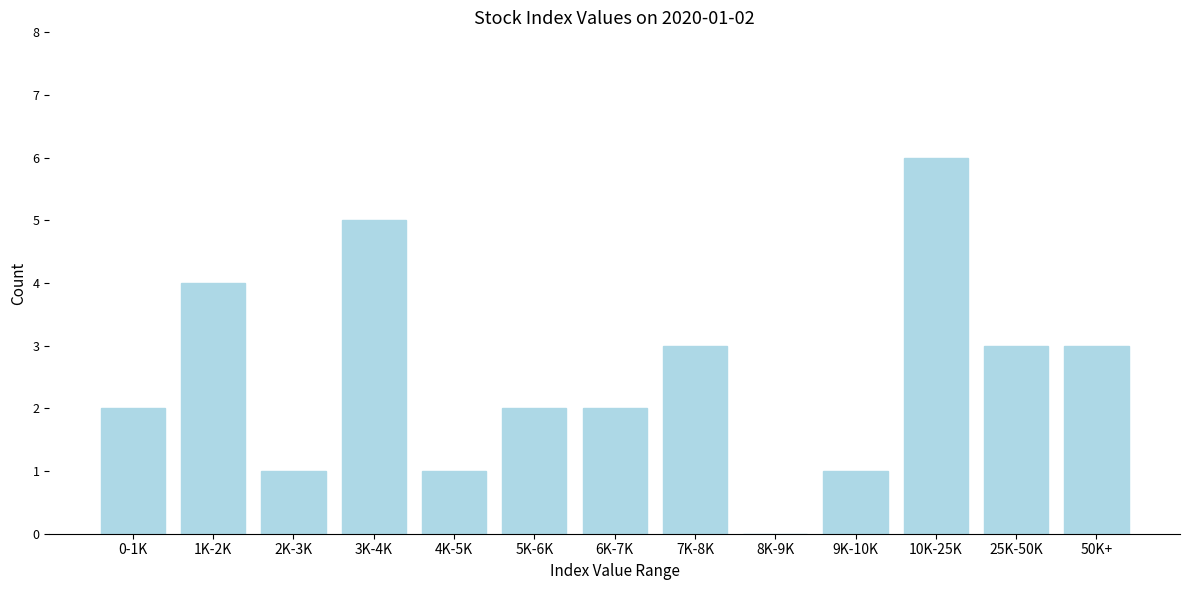

Reading left to right, transcribe all the data shown in this chart.

0-1K=2	1K-2K=4	2K-3K=1	3K-4K=5	4K-5K=1	5K-6K=2	6K-7K=2	7K-8K=3	8K-9K=0	9K-10K=1	10K-25K=6	25K-50K=3	50K+=3